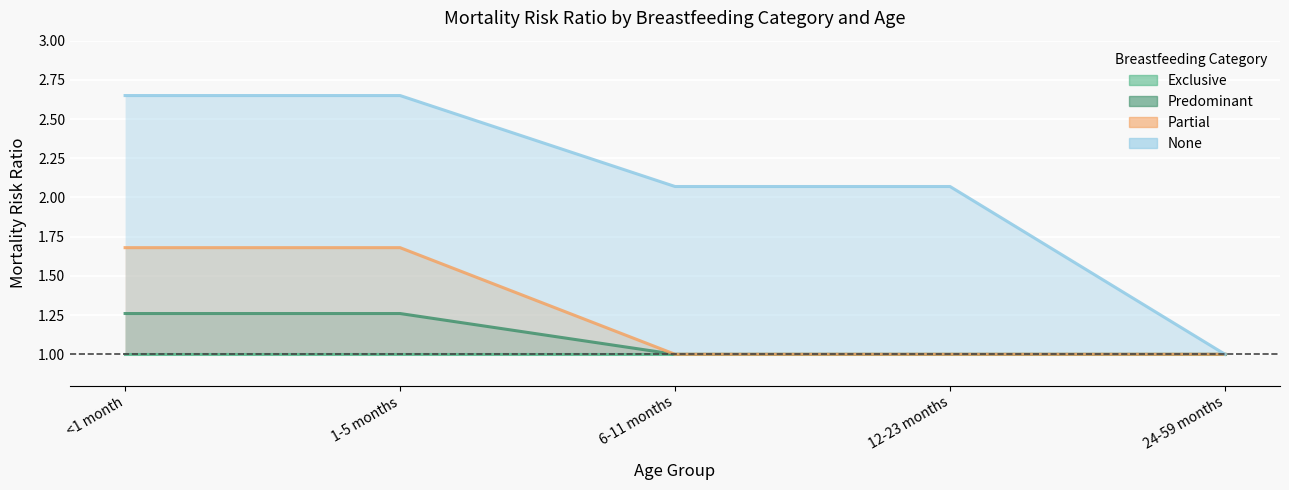

True or false: exclusive and partial intersect in this chart.

False